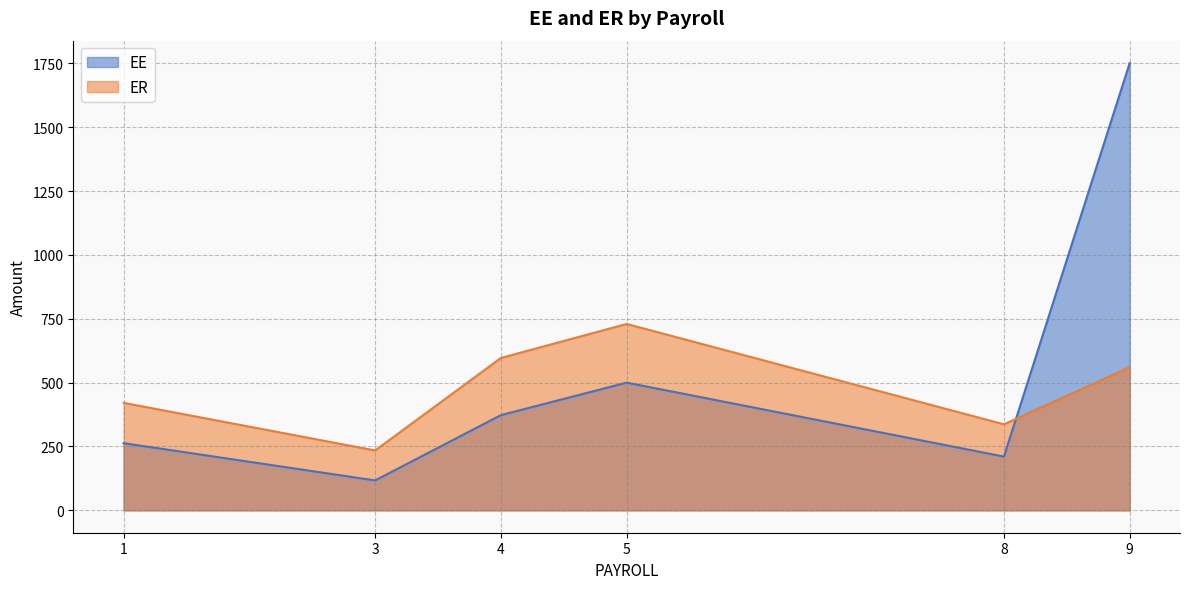

What is the value of the ER point at the 6th from the left?

560.3